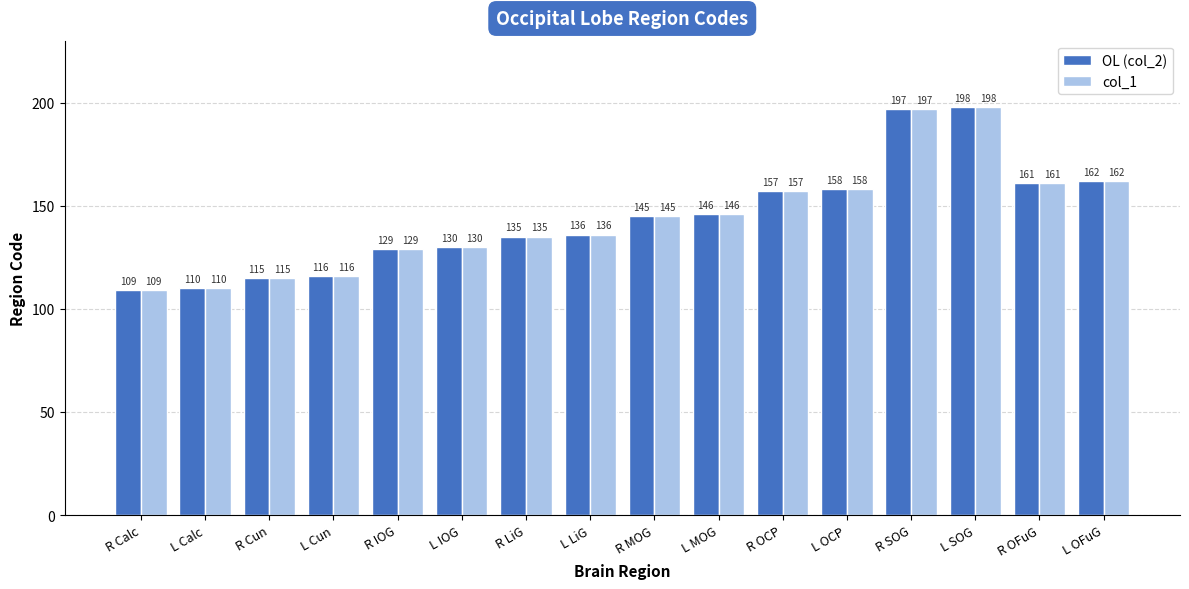

How many groups of bars are there?

16